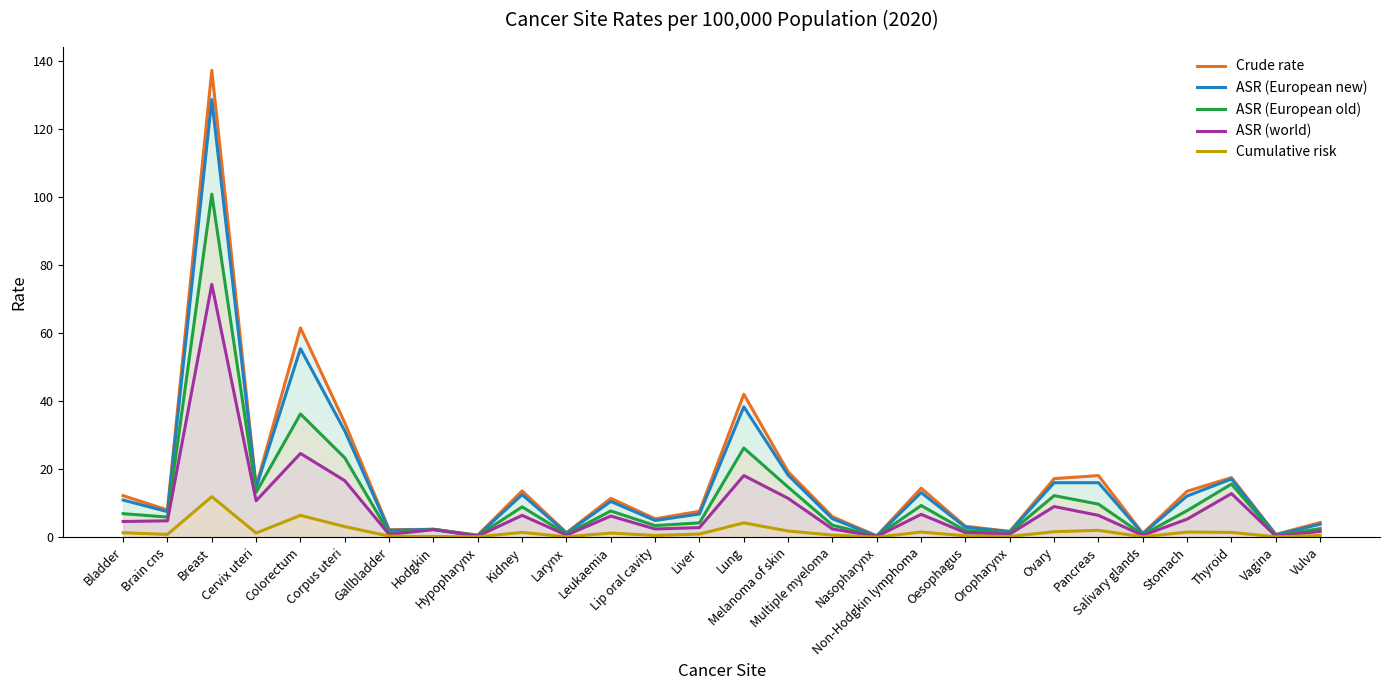

How many positive values does the Cumulative risk series have?

27